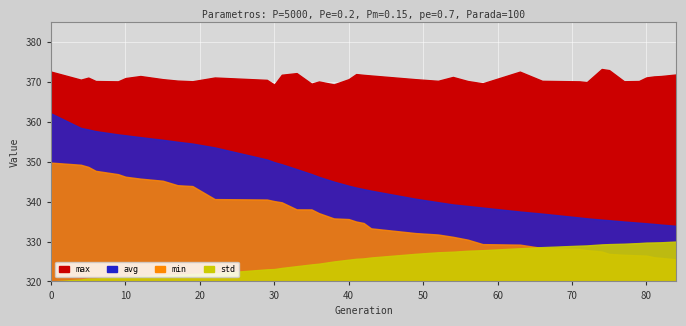

True or false: min and avg intersect in this chart.

False